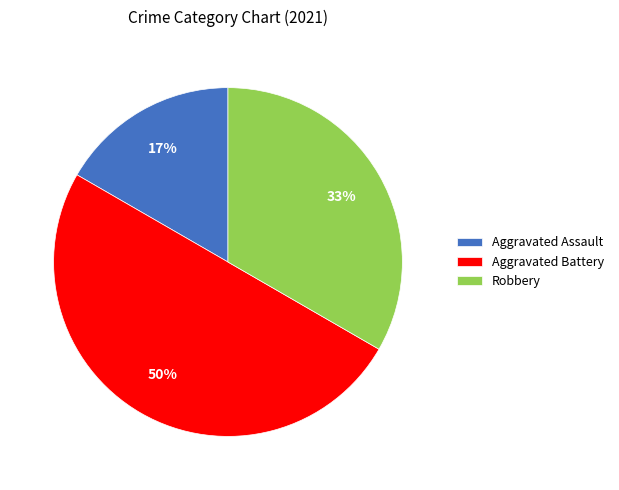

Combined, do Aggravated Battery and Robbery account for over 50%?

Yes